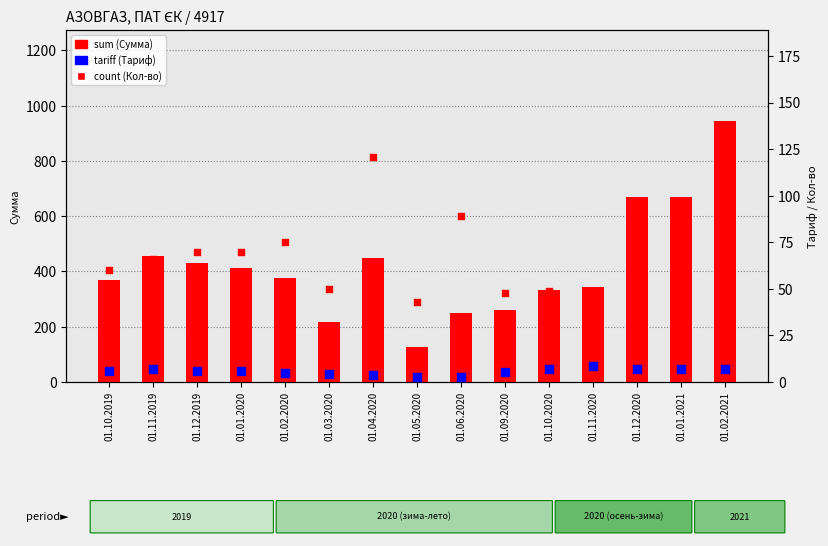

Which series has the largest total across all categories?

sum